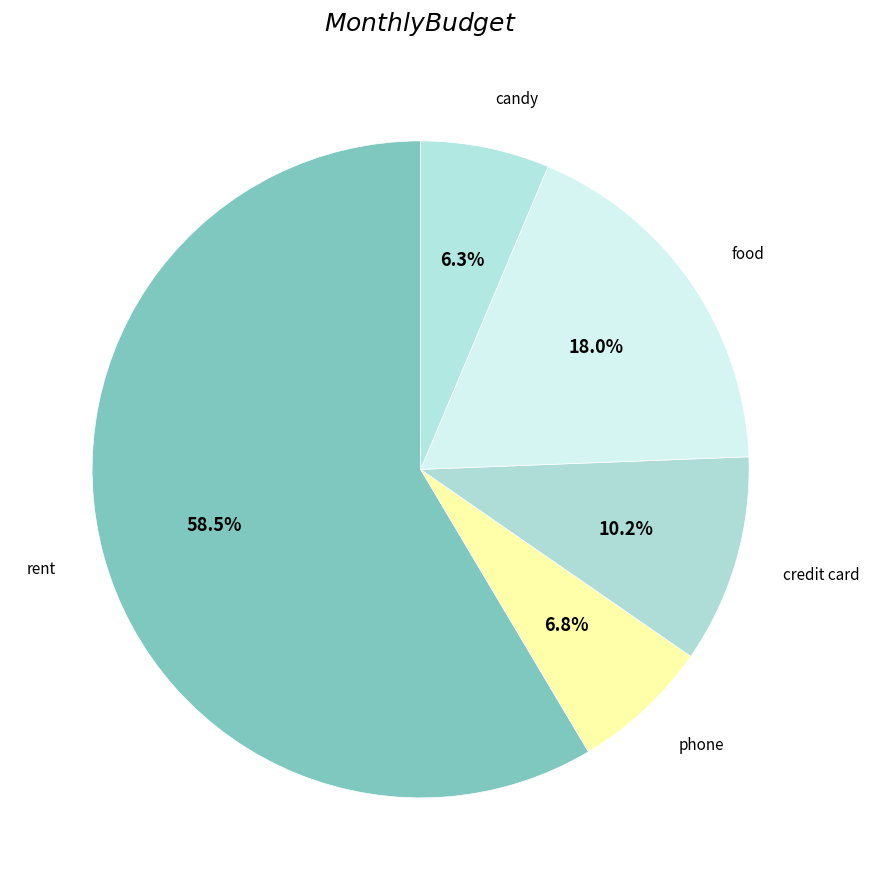

Is rent the majority of the pie?

Yes